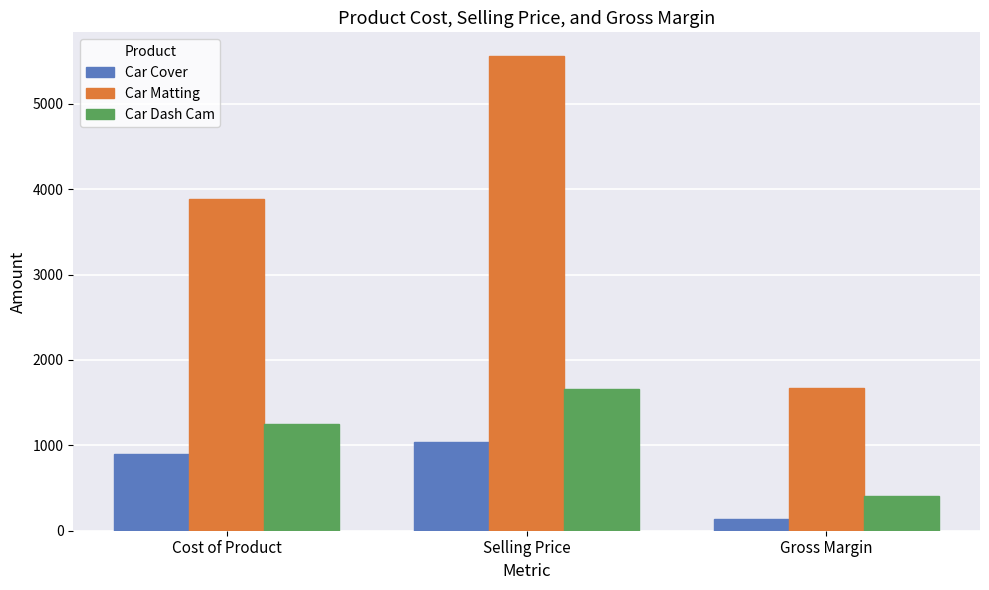

What is the average value of the Car Matting series?

3707